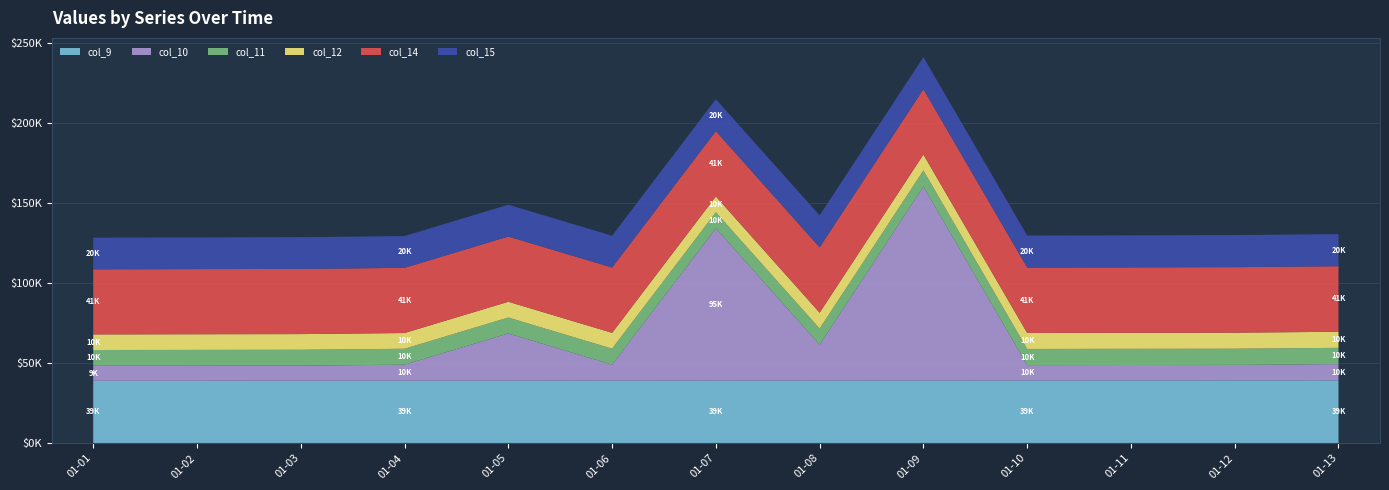

Reading left to right, list all the values displayed in this chart.

col_9: 38885	38909	38933	38957	38981	39005	39029	39053	39077	39101	39125	39149	39173
col_10: 9366	9390	9414	10000	29462	9979	95105	22414	121111	9598	9622	9646	10147
col_11: 9859	9883	9907	9931	9955	9979	10003	10027	10051	10075	10099	10123	10147
col_12: 9746	9770	9794	9818	9842	9866	9890	9914	9938	9962	9986	10010	10034
col_14: 40651	40675	40699	40723	40747	40771	40795	40819	40843	40867	40891	40915	40939
col_15: 19763	19787	19811	19835	19859	19883	19907	19931	19955	19979	20003	20027	20051